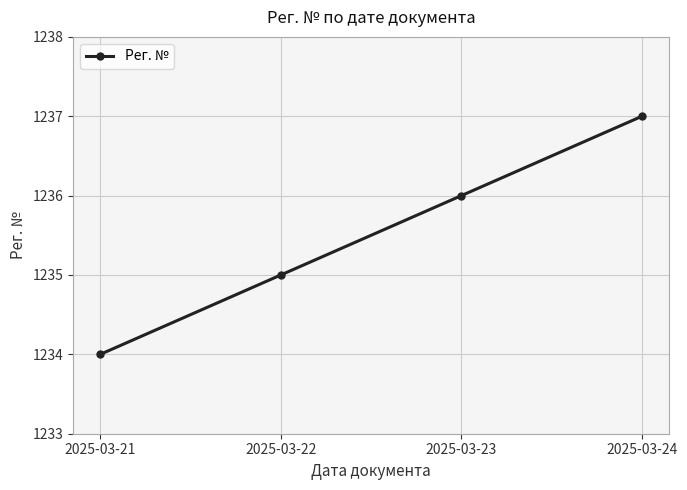

Where is the data nearest to the value 1235?

2025-03-22